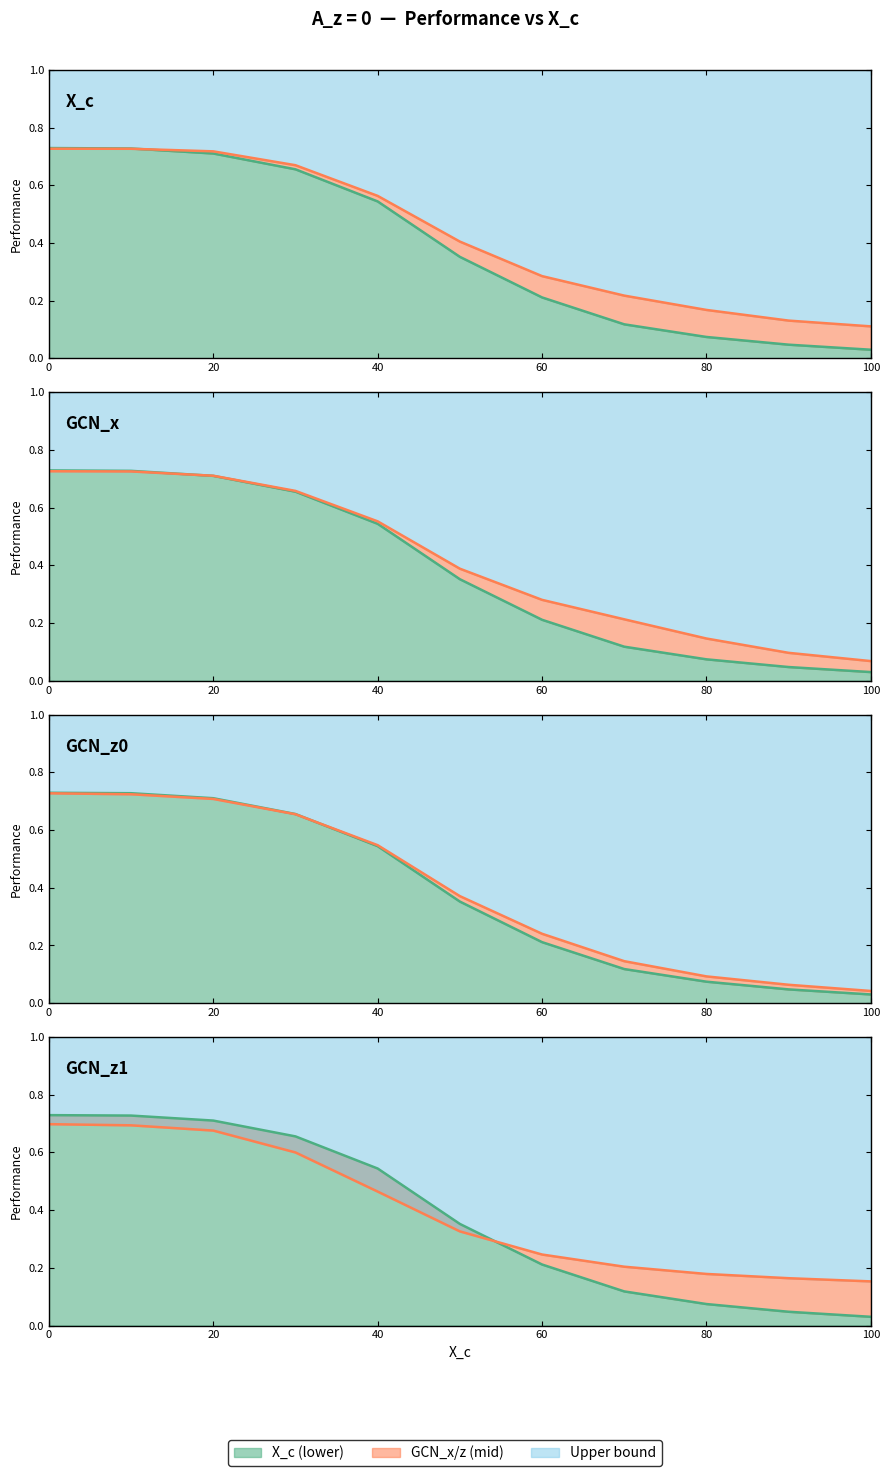

Is it true that GCN_z0 equals 0.4 at 50?

True